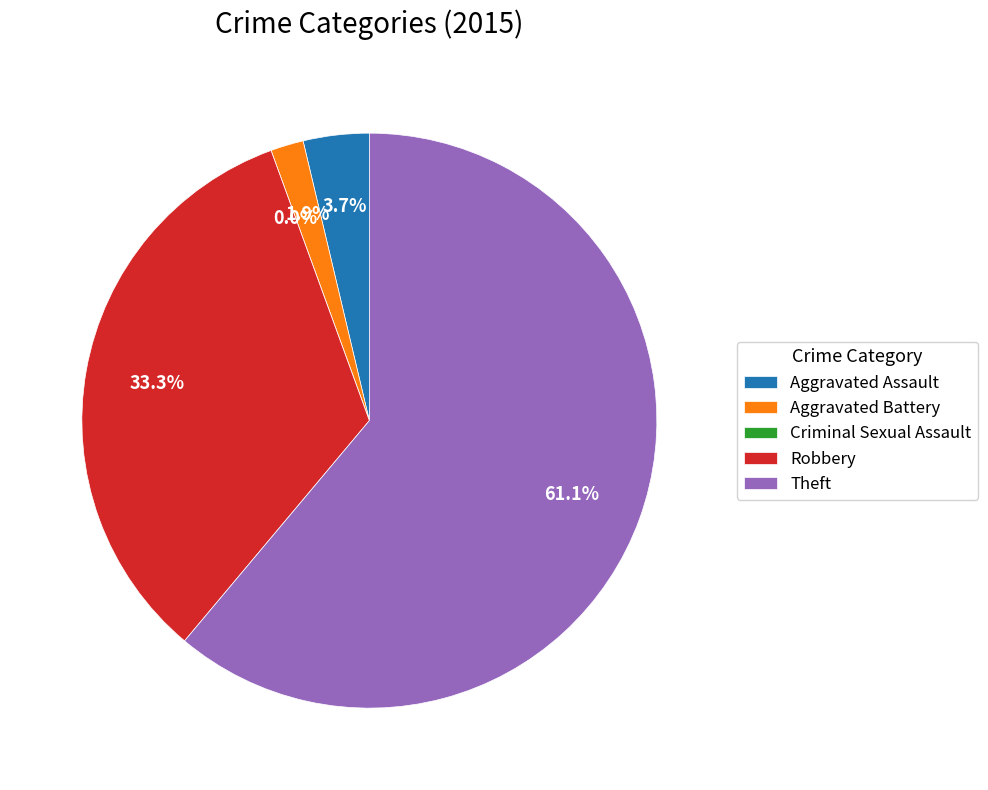

How many slices are in this pie chart?

5